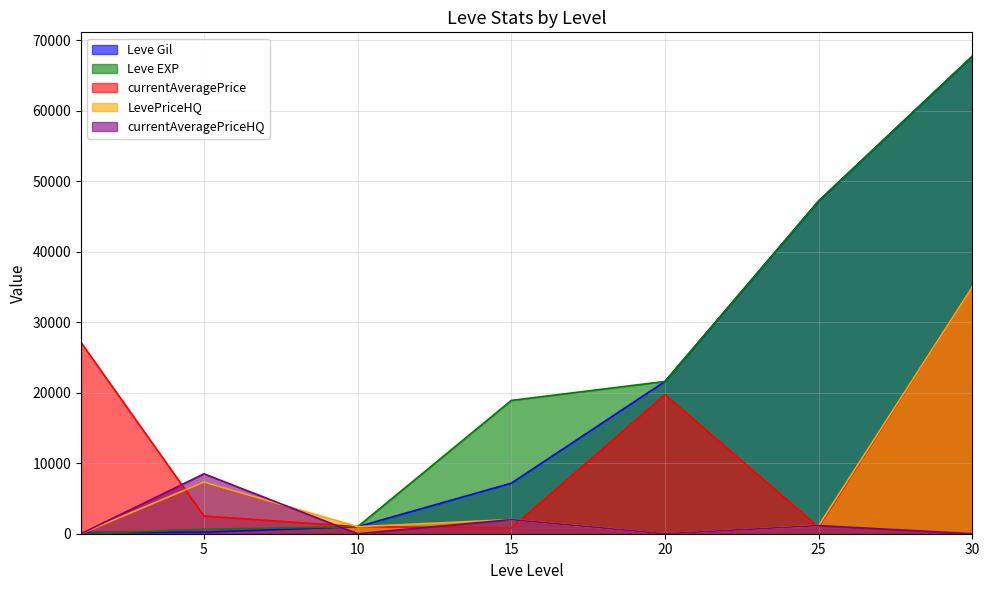

What is the sum of all currentAveragePriceHQ values?

11662